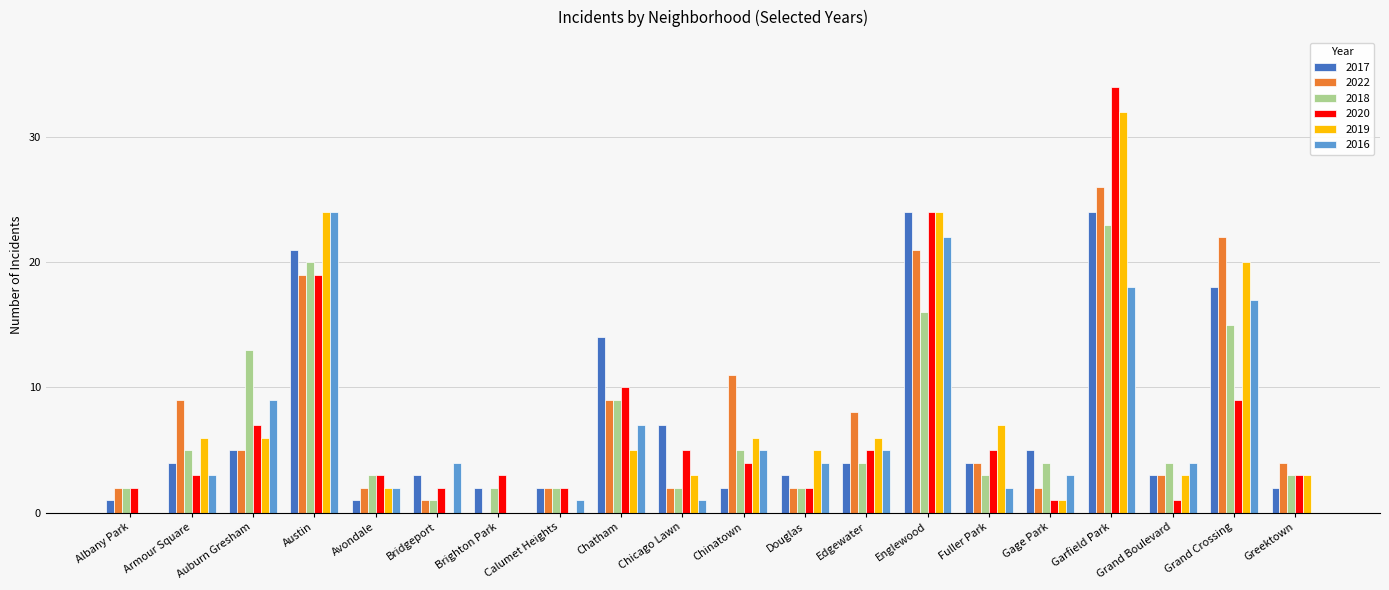

Does the chart contain stacked bars?

No